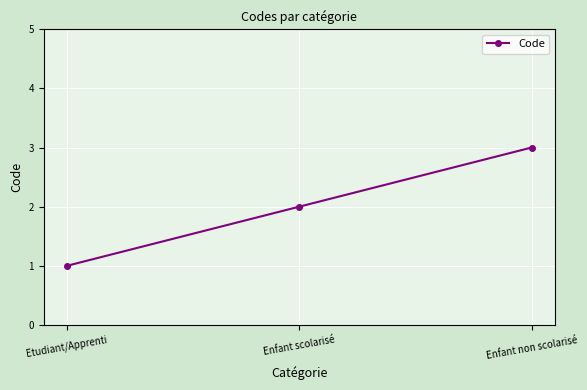

What is the sum of all values?

6